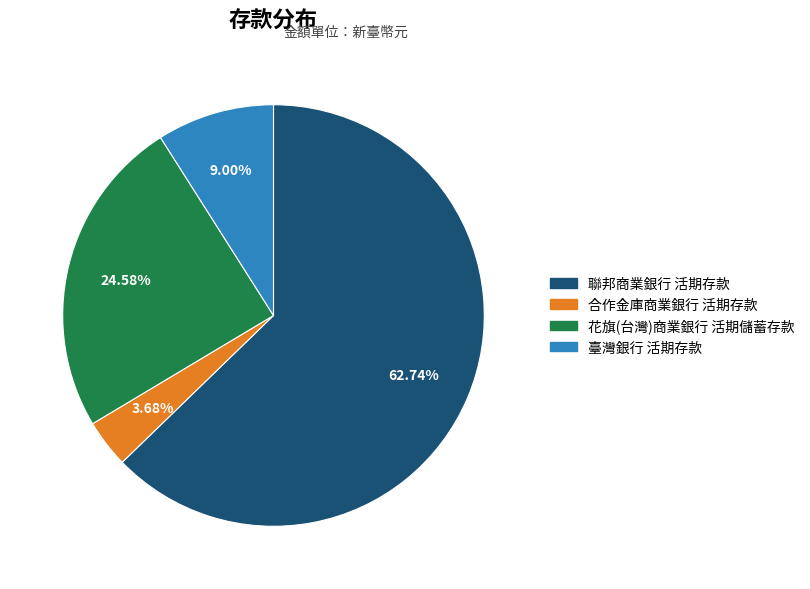

Combined, do 合作金庫商業銀行 活期存款 and 臺灣銀行 活期存款 account for over 50%?

No